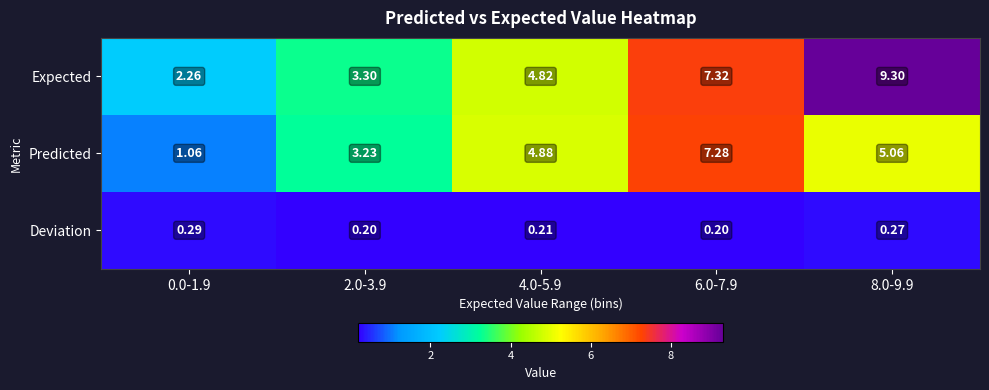

Which series changed the most between 6.0-7.9 and 8.0-9.9?

Predicted